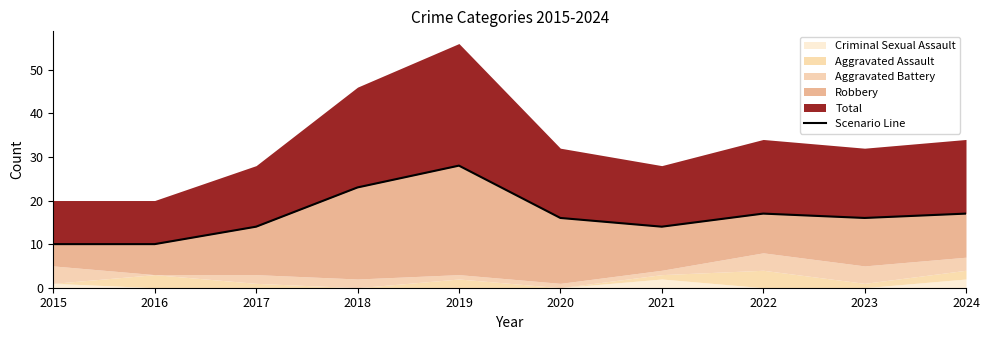

How many points are lower than both their immediate neighbors (excluding endpoints)?

2